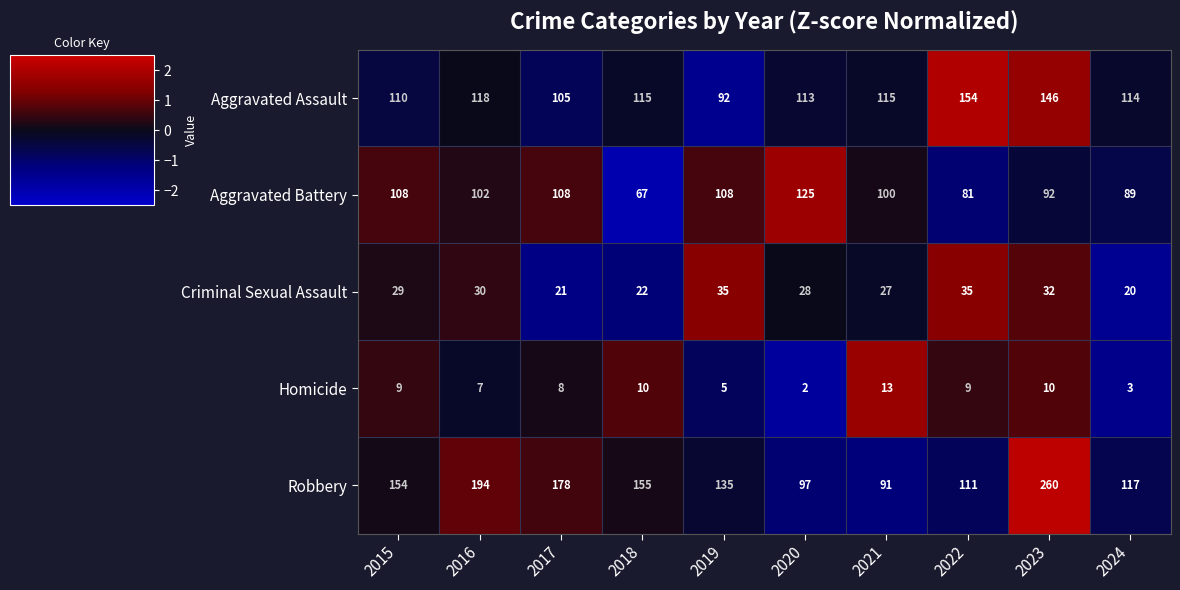

What is the total value across all series at 2022?

390